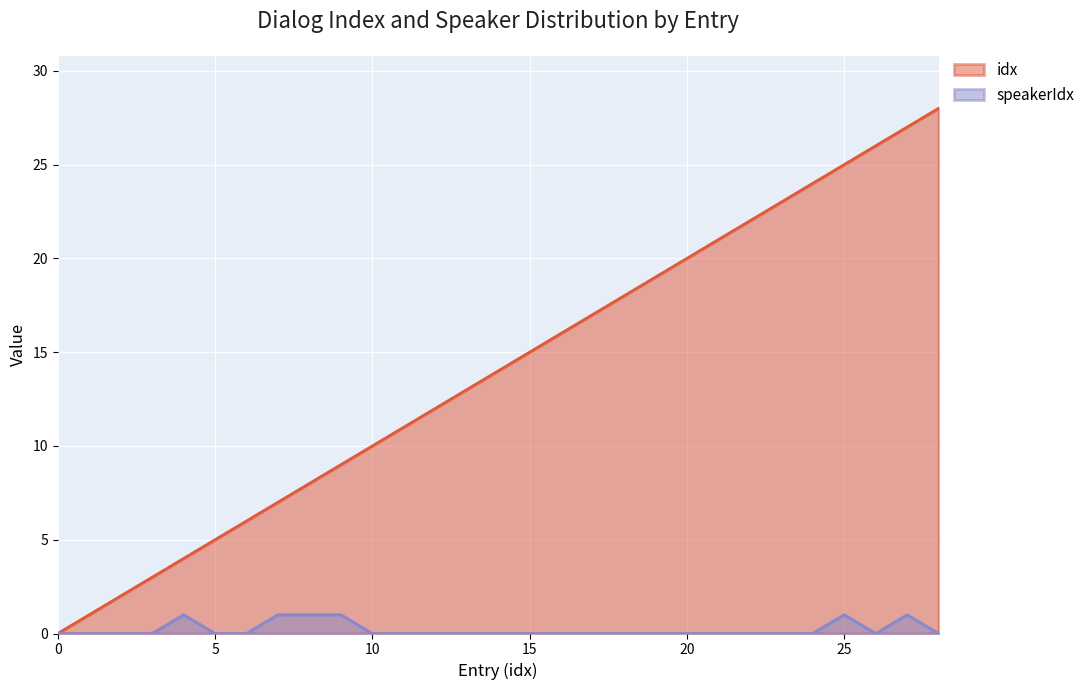

True or false: idx has a value of 19 at 19.

True